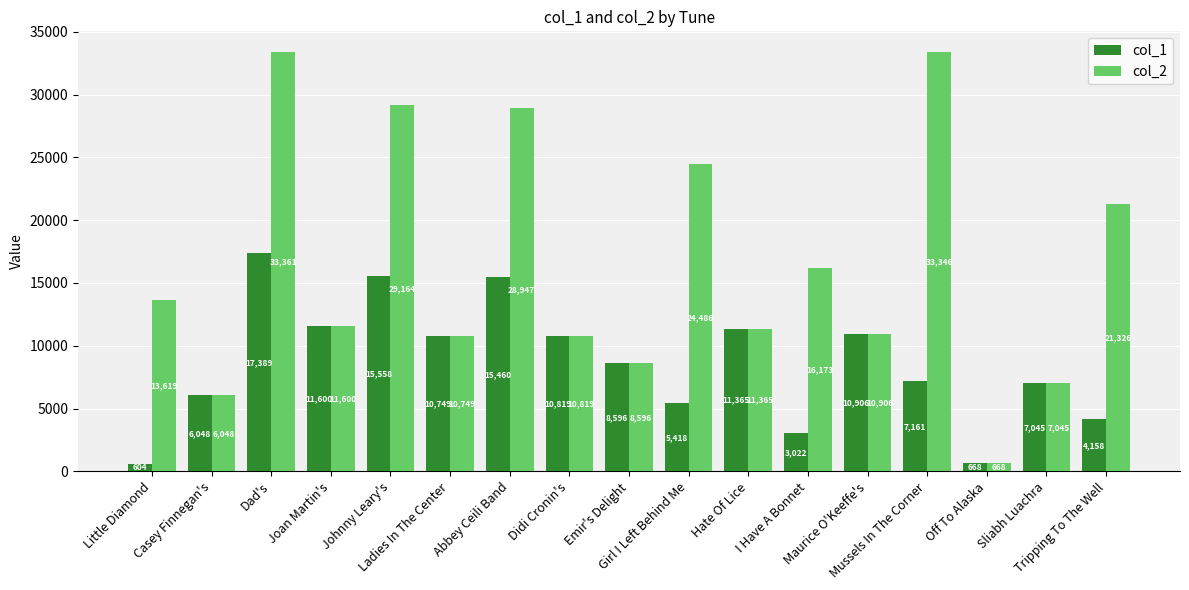

At which category is the sum across all series the highest?

Dad's